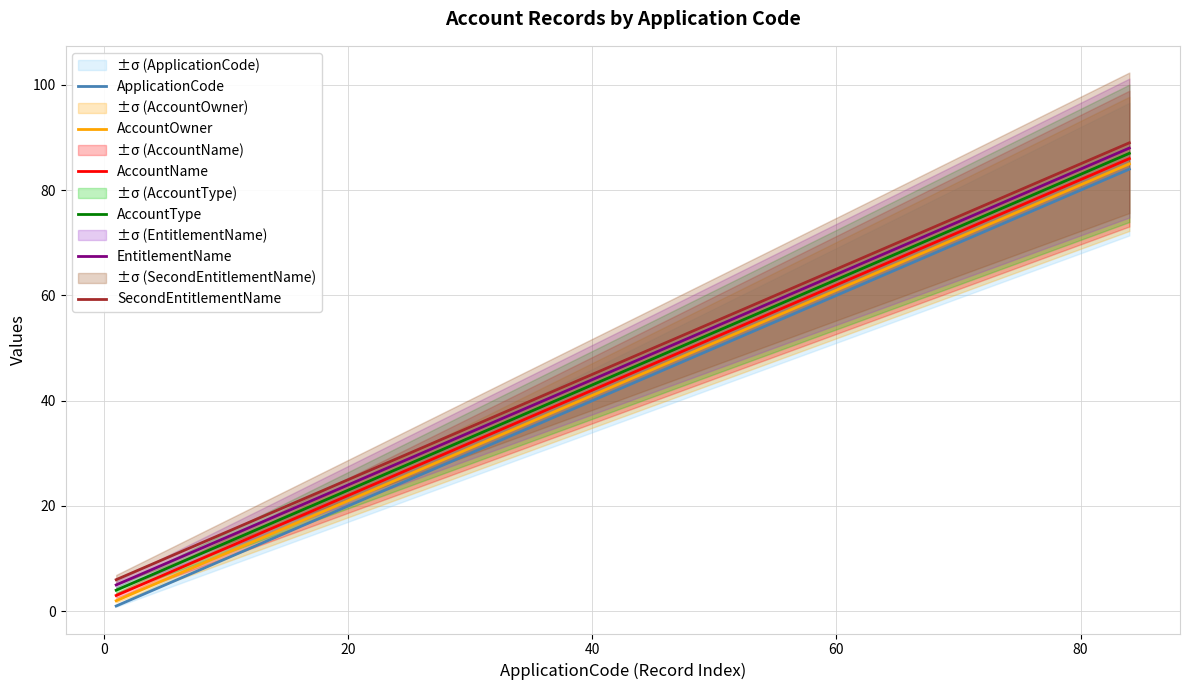

True or false: AccountType and ApplicationCode cross at least once.

False